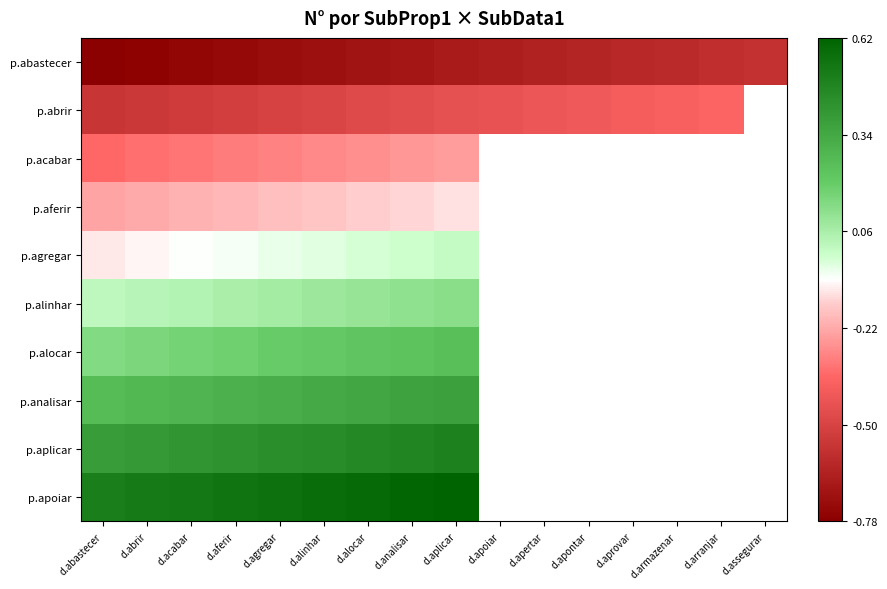

What is the smallest value displayed?

-0.8